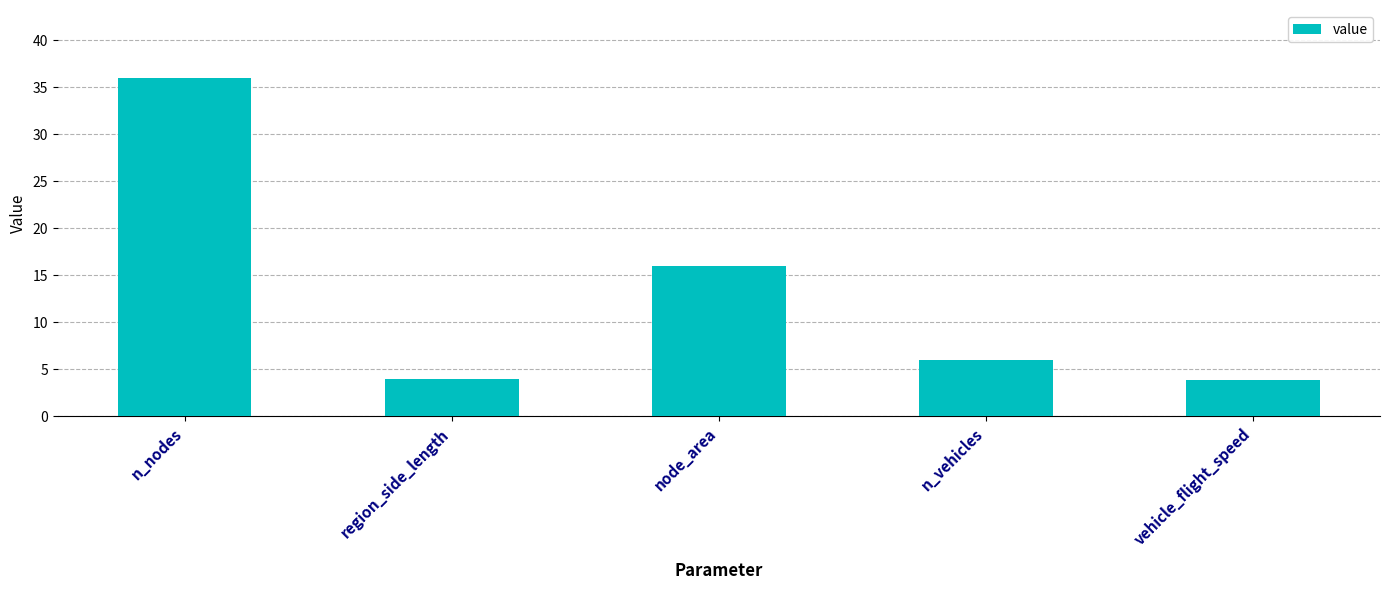

What is the change in value from n_nodes to vehicle_flight_speed?

-32.2